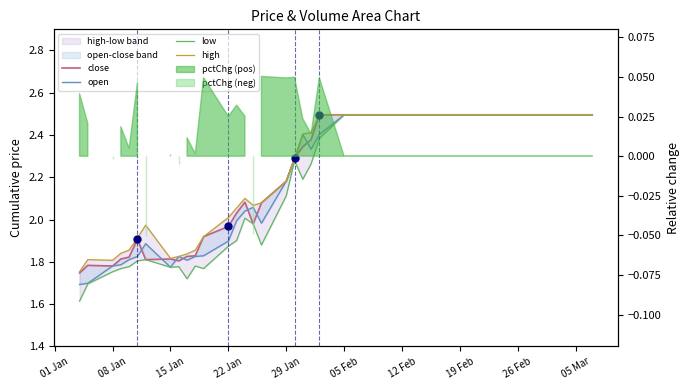

How many lines are shown in the chart?

4